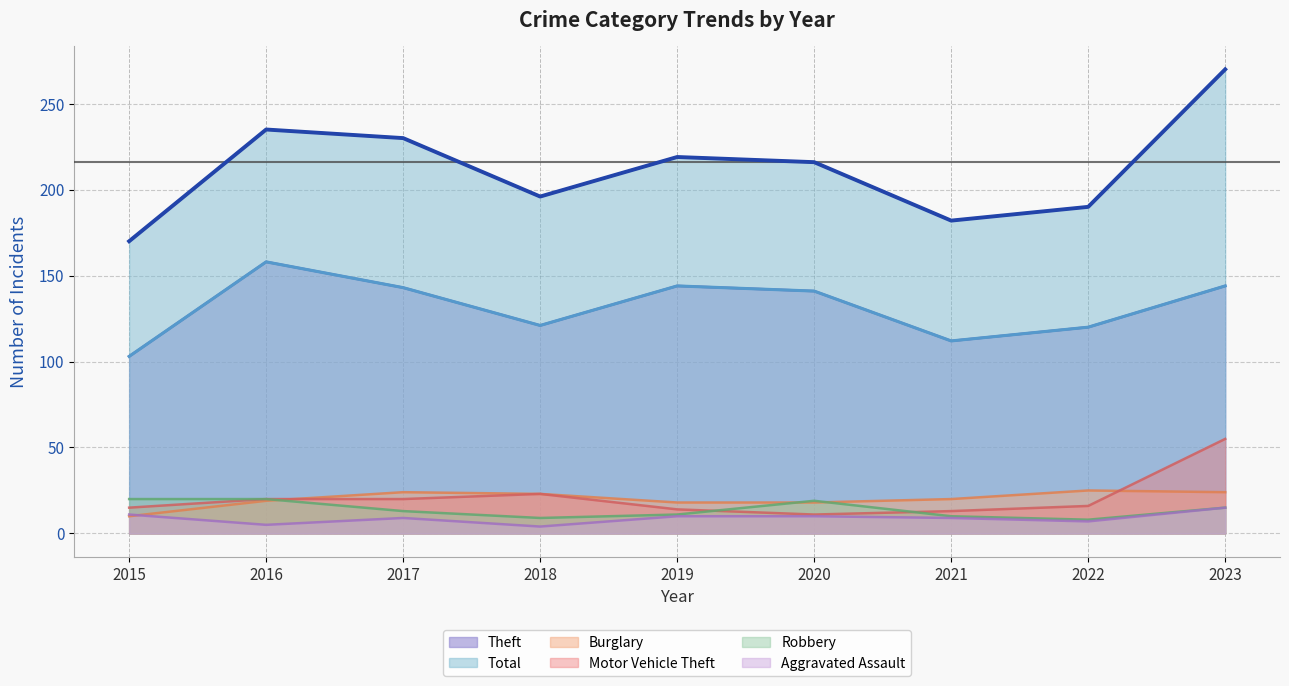

How many categories are shown in the chart?

9